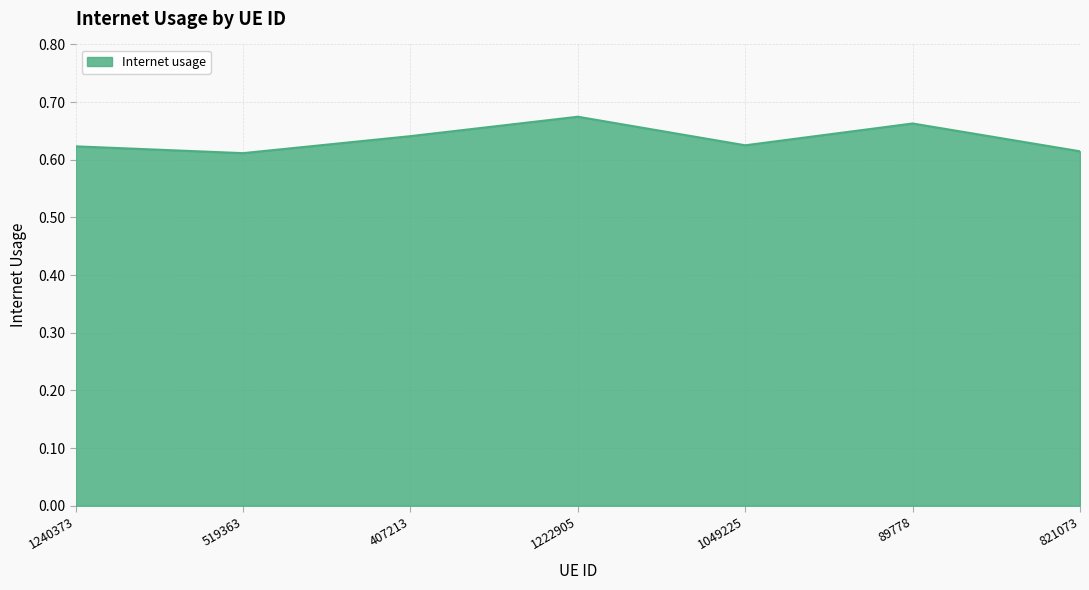

Count the values in the range 0 to 1.

7